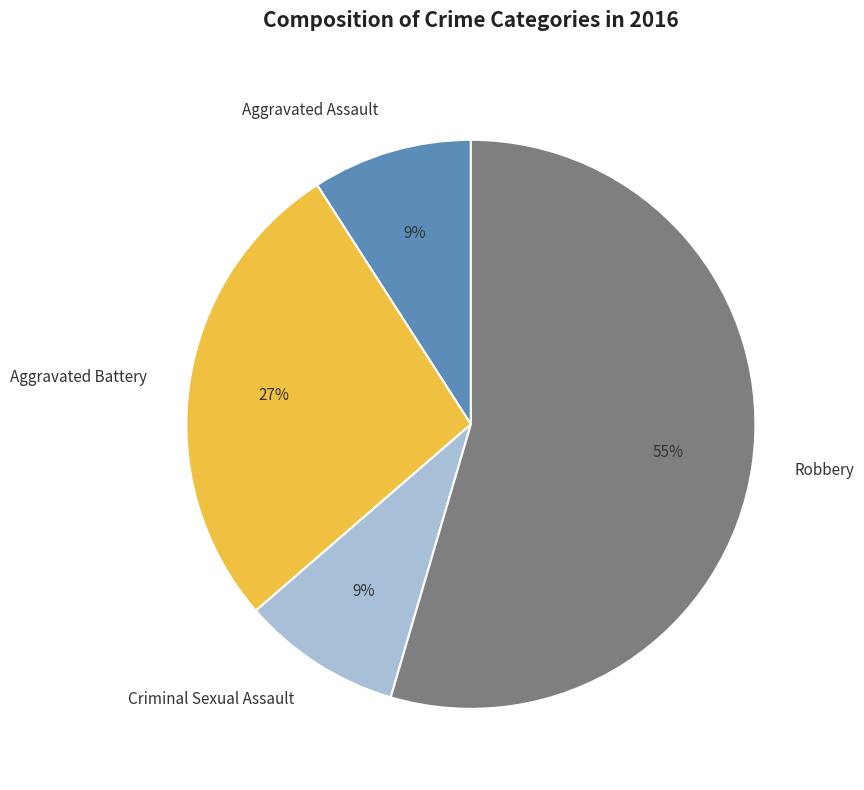

What percentage is the Aggravated Battery slice, to the nearest percent?

27%